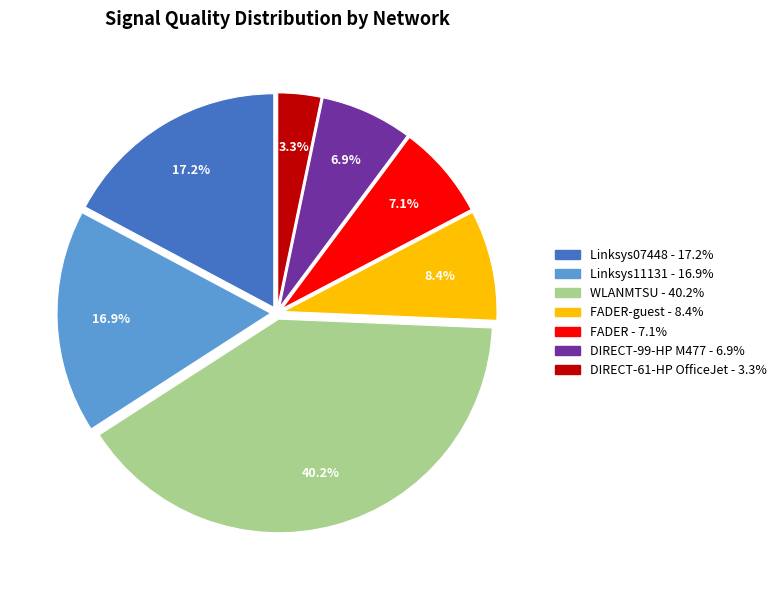

Count the number of slices in the pie.

7